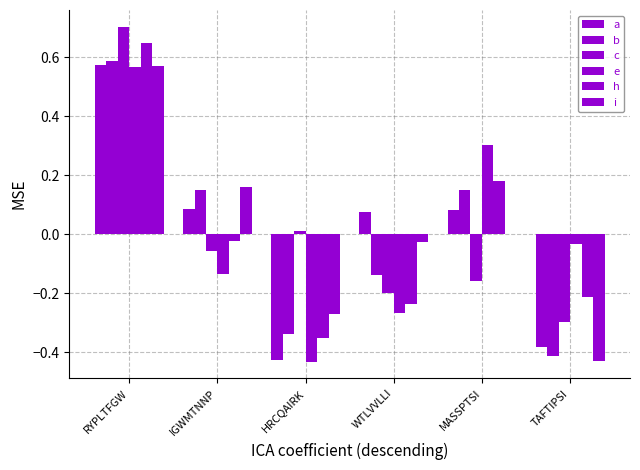

How many data points does each series have?

6